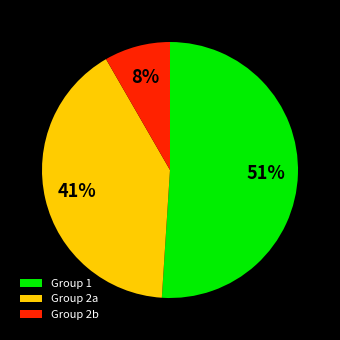

True or false: Group 2a accounts for 41% of the total.

True